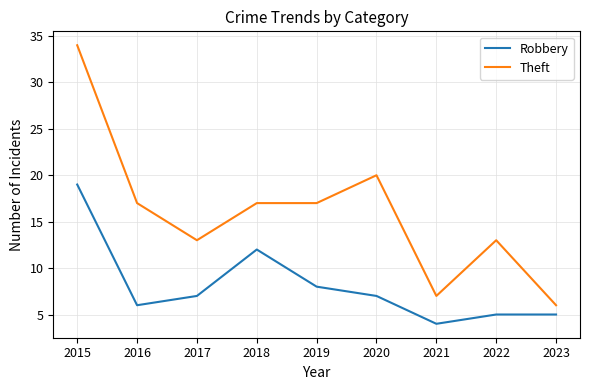

Count the Theft values in the range 13 to 17.

5